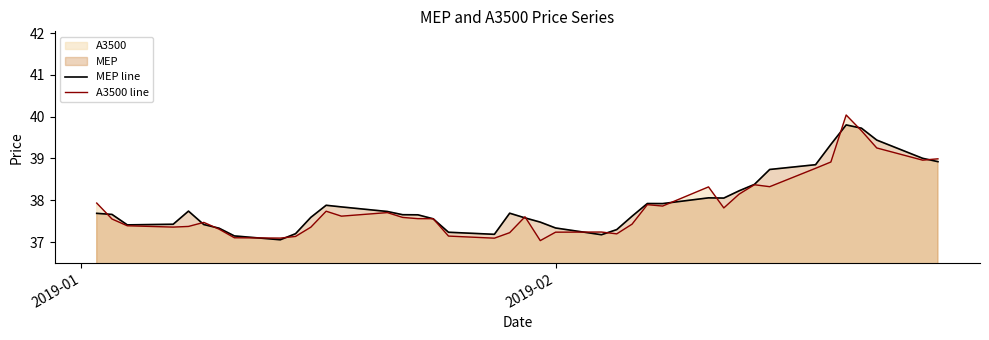

List the series in order of their peak value, lowest first.

MEP line, A3500 line